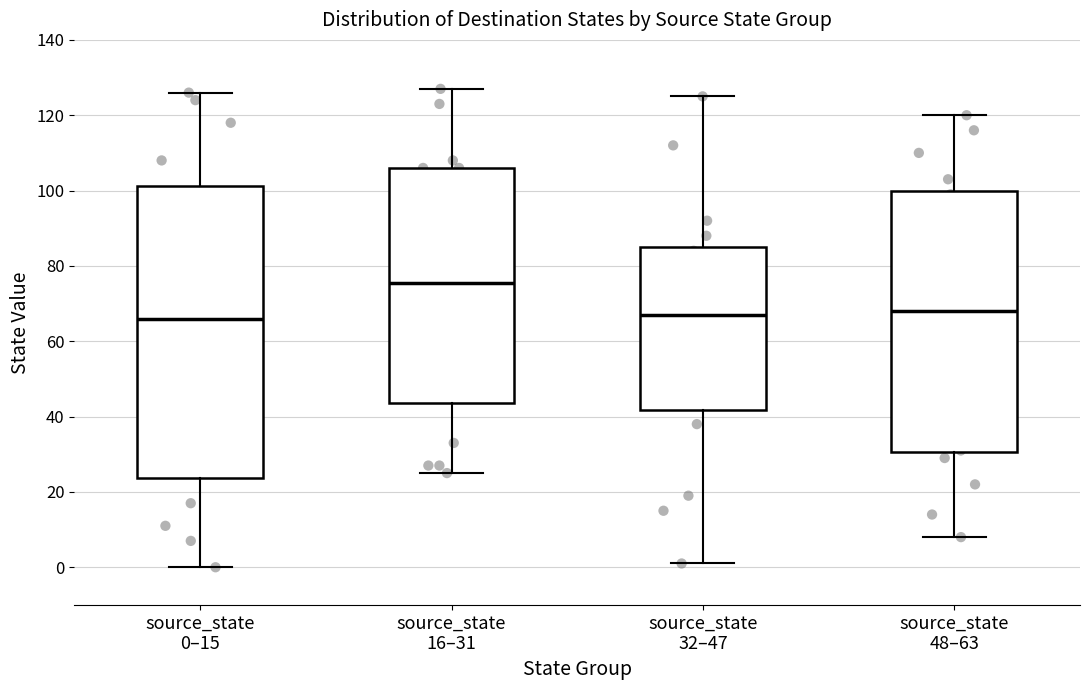

Which box has the highest median line?

source_state 16–31